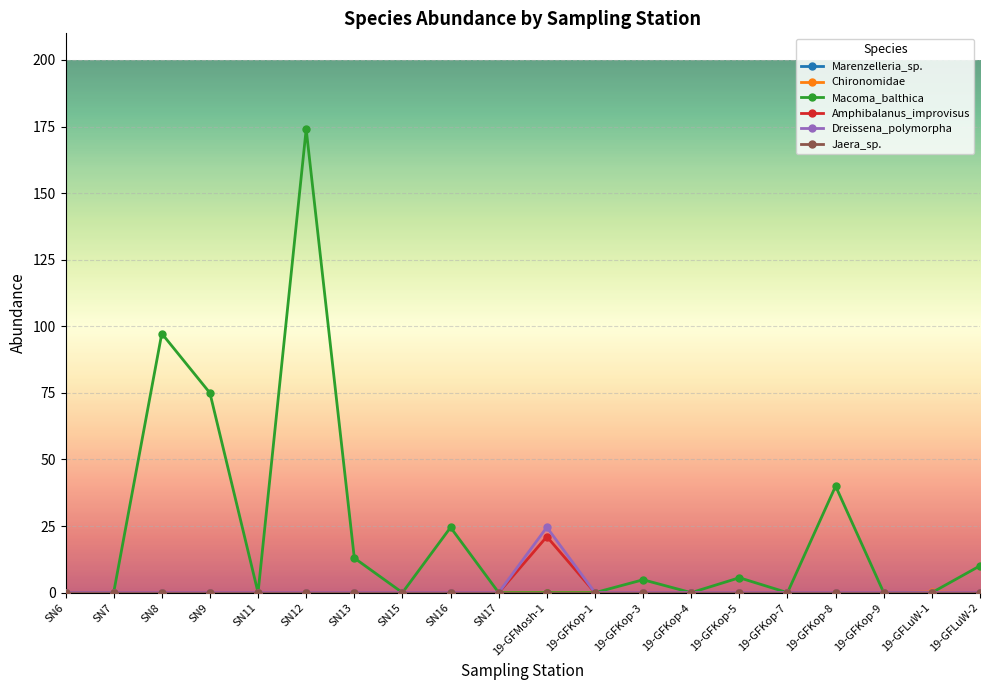

What is the label of the 14th point from the left?

19-GFKop-4